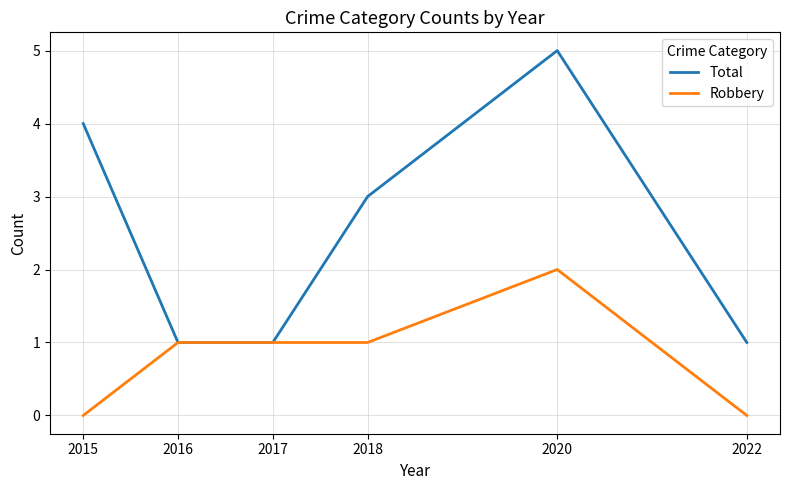

Is the value of Total at 2020 greater than the value of Robbery at 2015?

Yes